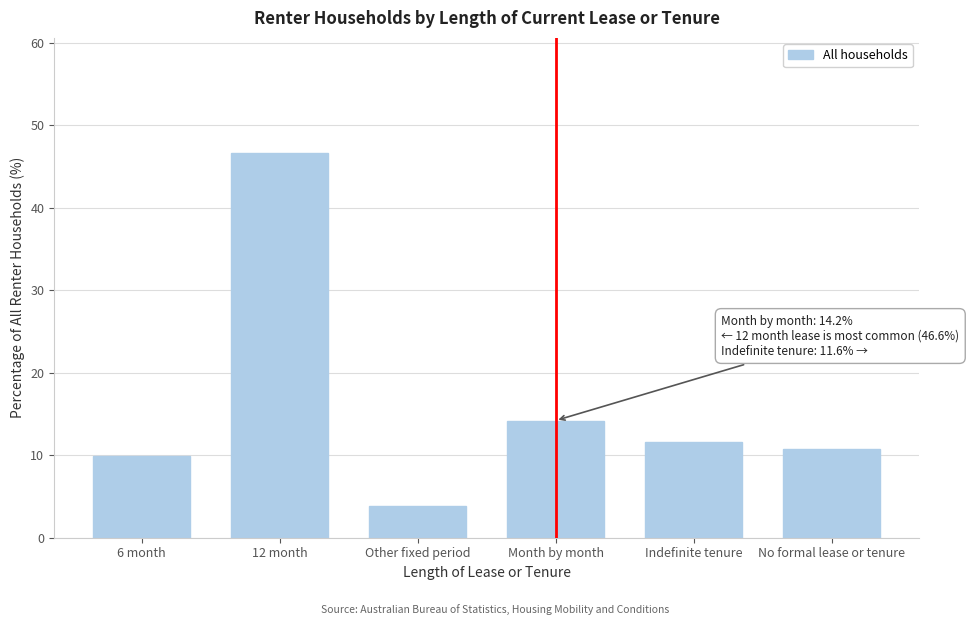

Reading right to left, list all the values displayed in this chart.

No formal lease or tenure=10.8	Indefinite tenure=11.6	Month by month=14.2	Other fixed period=3.9	12 month=46.6	6 month=9.9